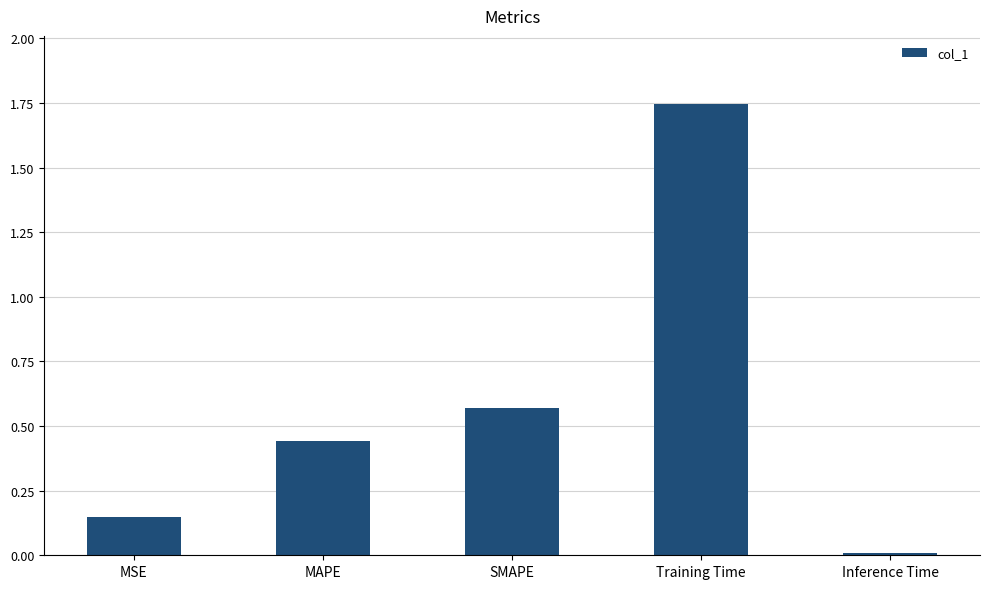

Which has a higher value, Training Time or MAPE?

Training Time